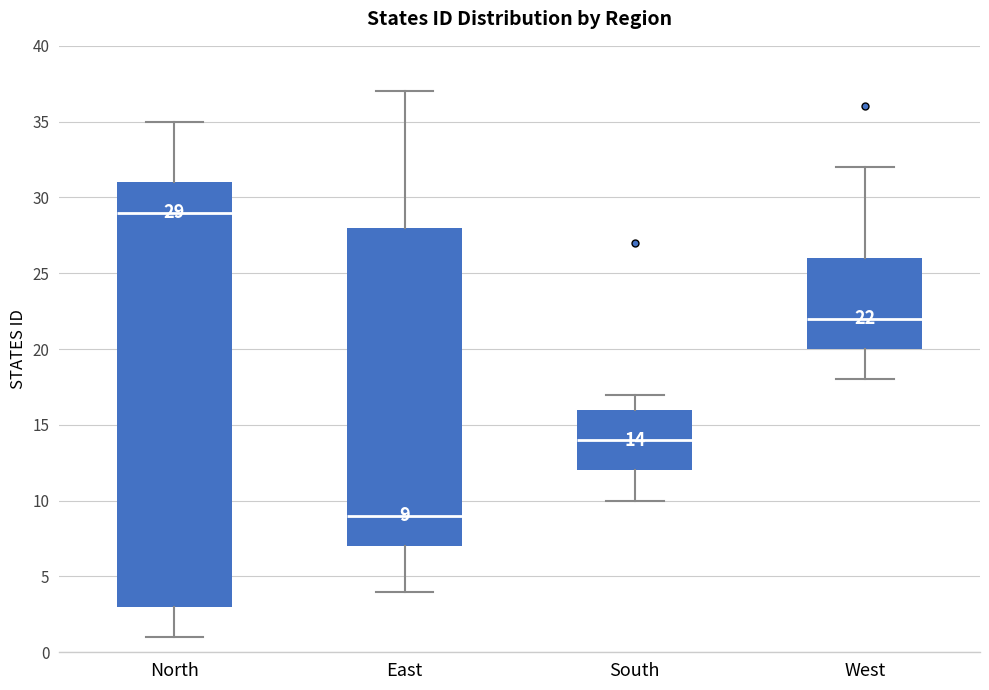

Which box is the tallest, from its lower edge to its upper edge?

North